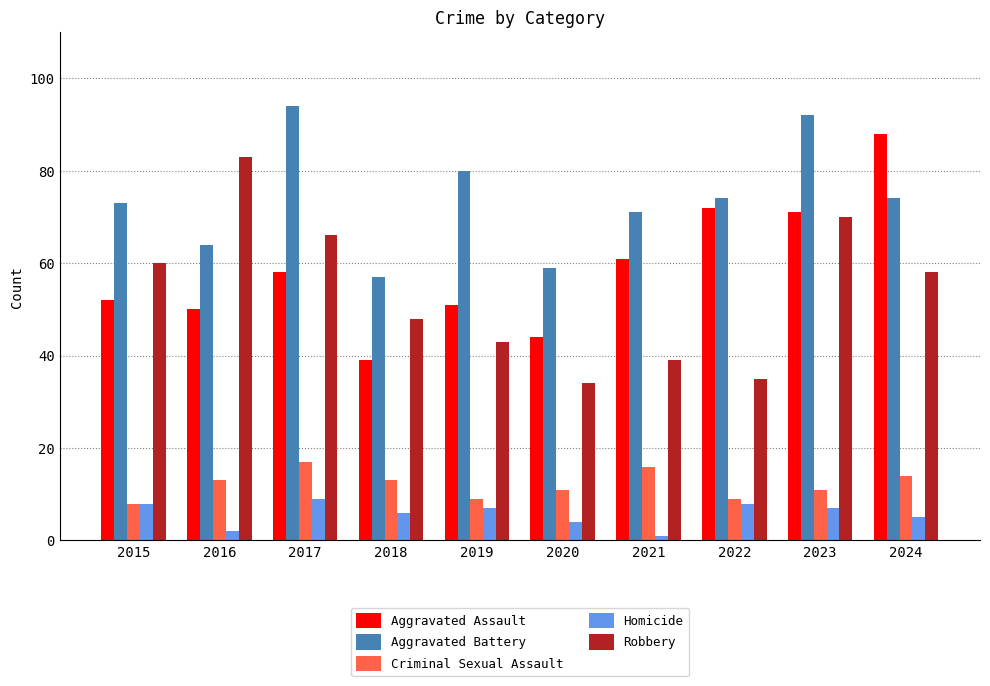

What is the difference between the maximum and minimum values in the Homicide series?

8